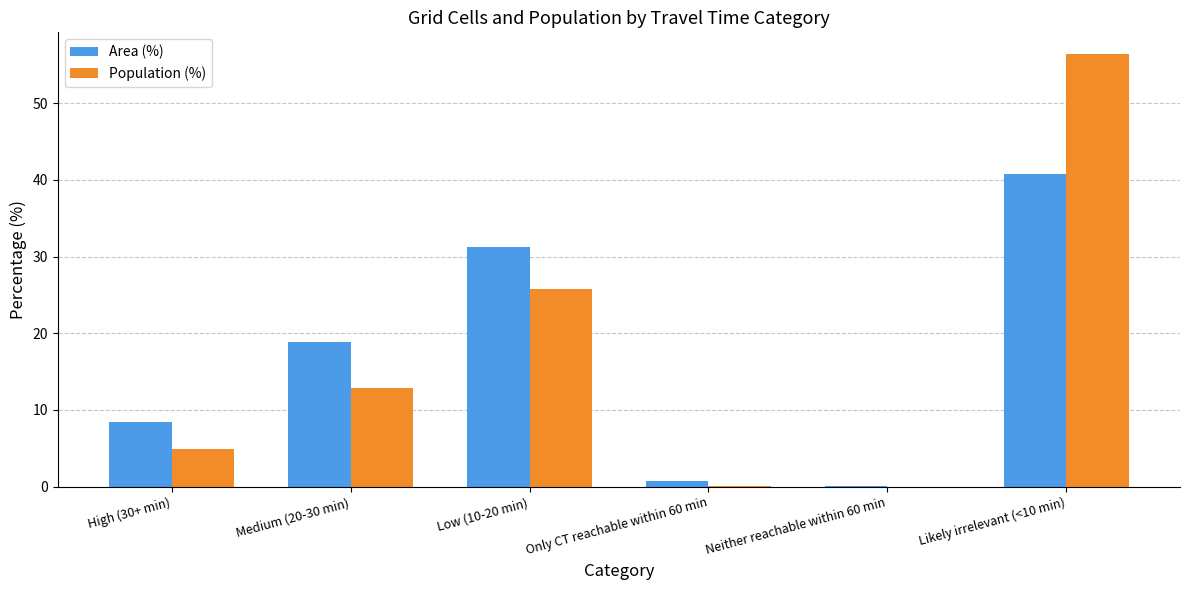

The Population (%) series shows 4.9 at High (30+ min). True or false?

True